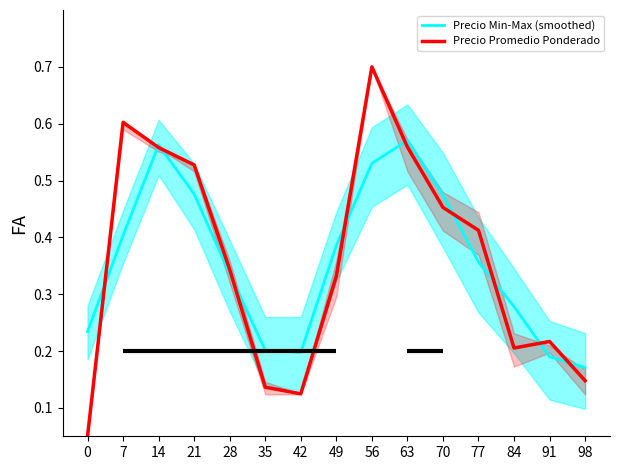

Does the chart have visible grid lines?

No